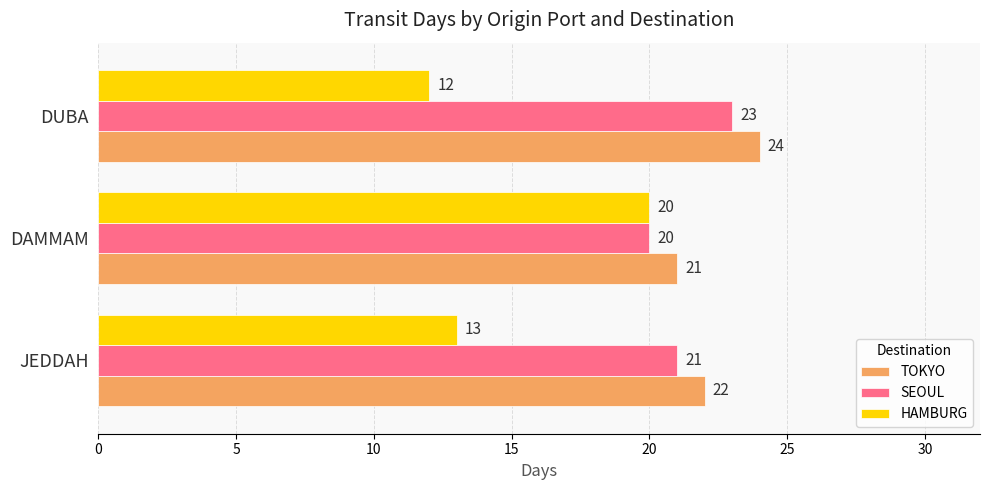

True or false: HAMBURG has a value of 12 at DUBA.

True